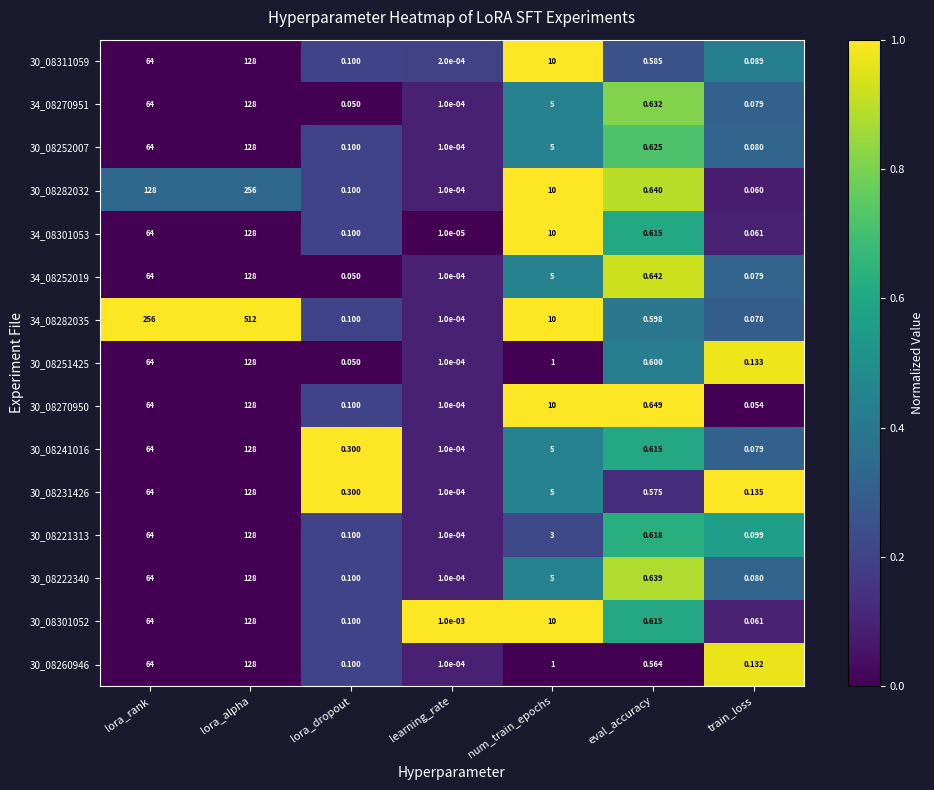

At which label is 30_08260946 closest to 64?

lora_rank